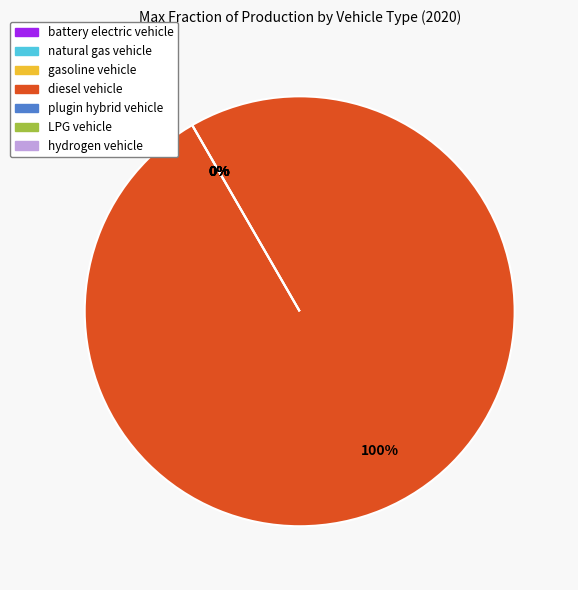

Rank the categories by value from highest to lowest.

diesel vehicle, battery electric vehicle, natural gas vehicle, gasoline vehicle, plugin hybrid vehicle, LPG vehicle, hydrogen vehicle